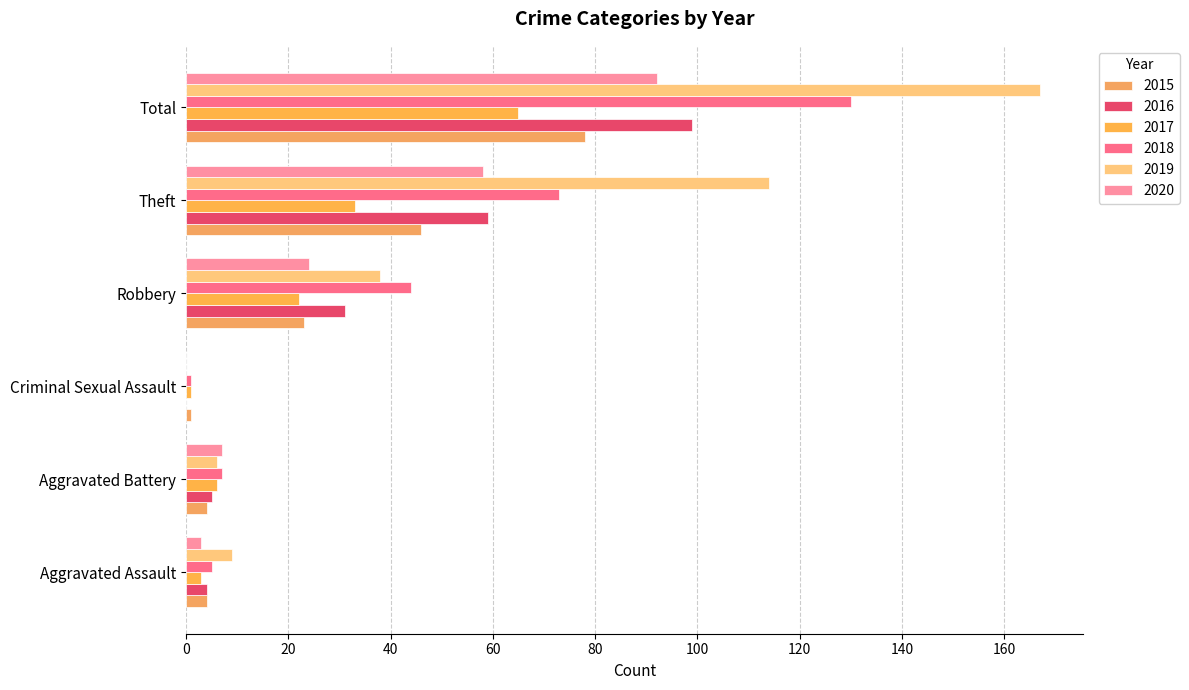

How many data points does each series have?

6